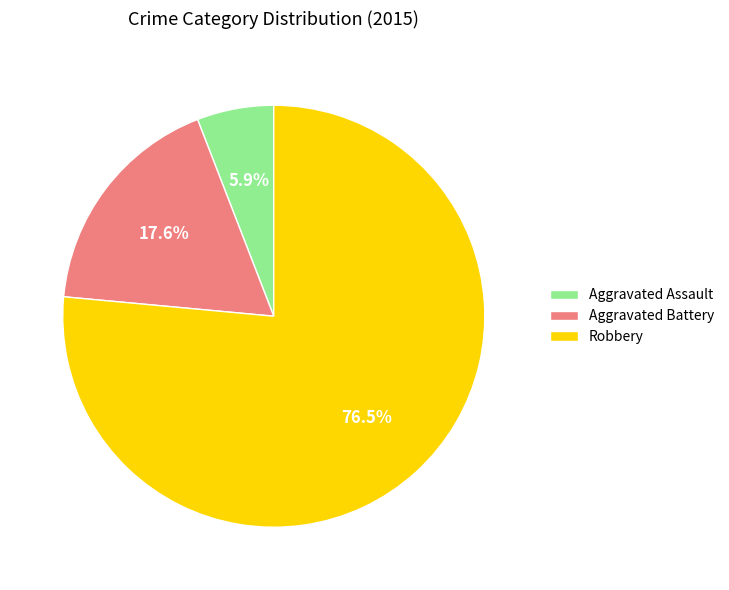

True or false: Aggravated Assault accounts for 6% of the total.

True